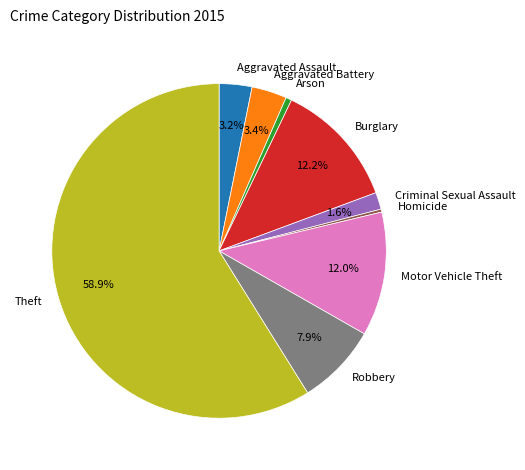

Does Theft represent more than half of the total?

Yes